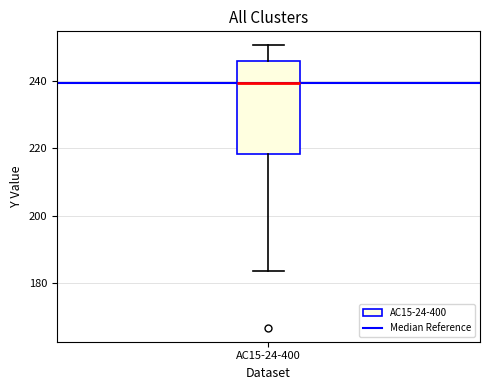

Read this box plot against the y-axis: the position of the median line, the range covered by the box, and the ends of both whiskers. The values are not printed on the chart, so give them approximately, as read against the axis.

median 240, box 218 to 246, whiskers 184 to 250